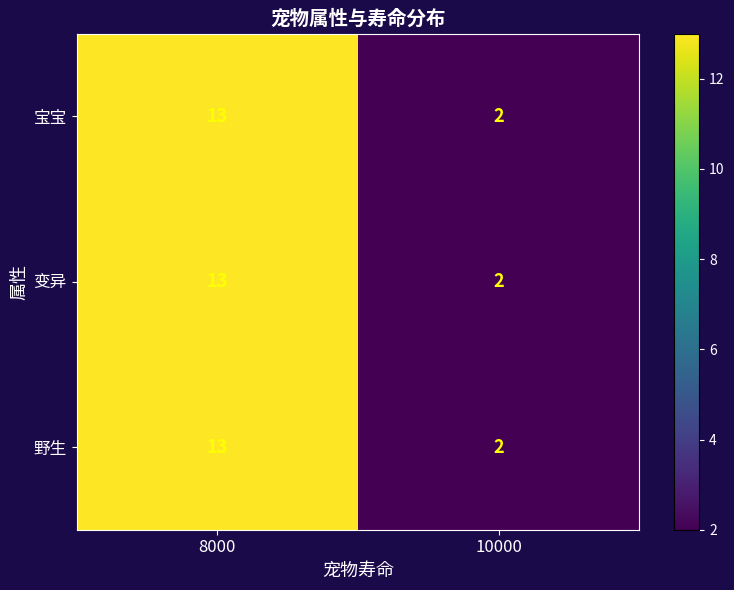

Which category has the highest value in the 变异 series?

8000